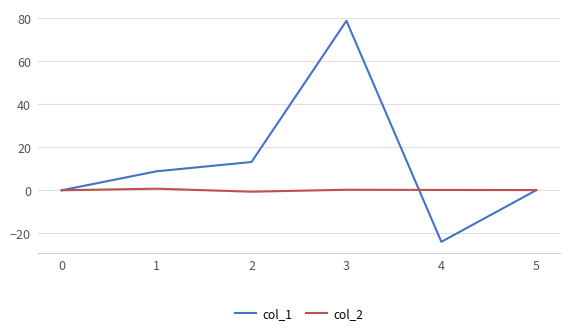

Rank the series by their maximum value, from lowest to highest.

col_2, col_1